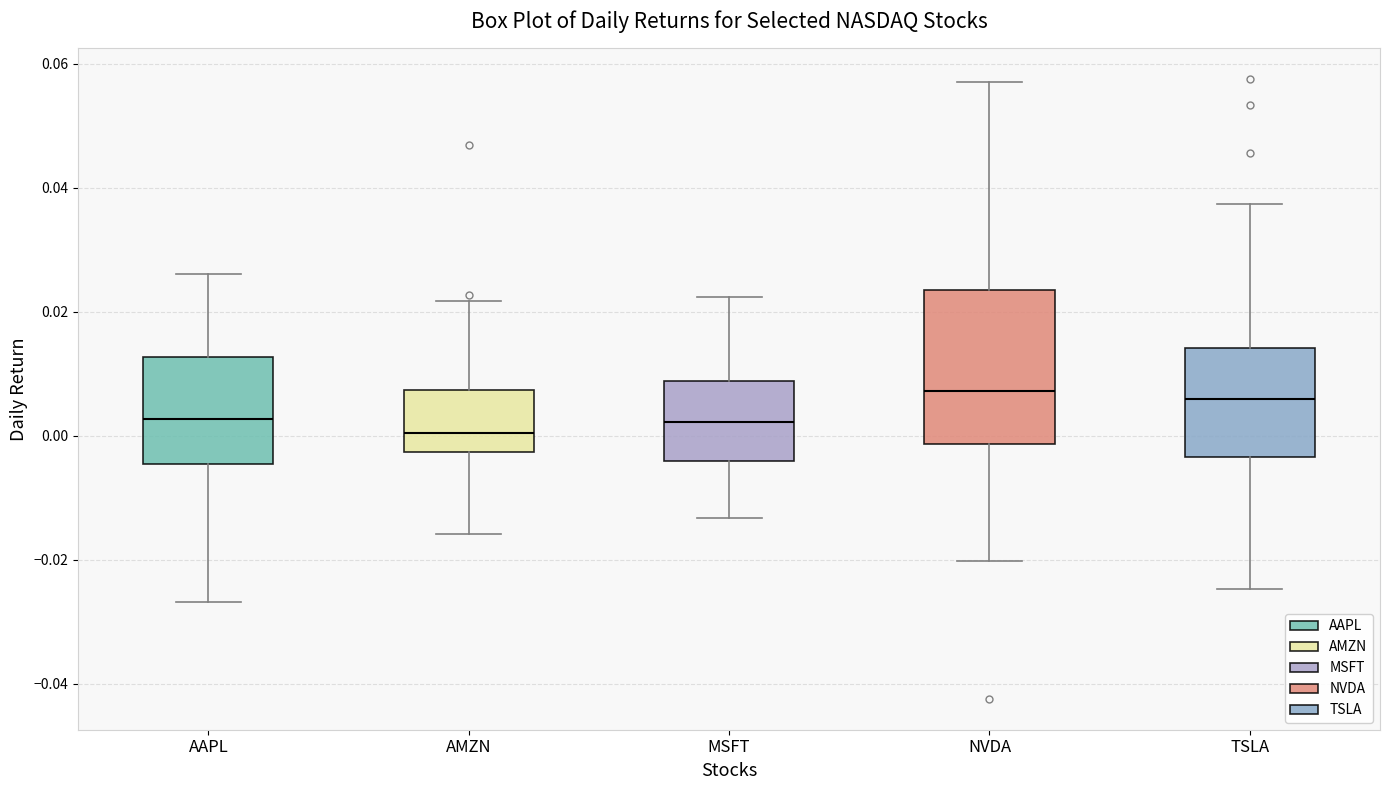

Which box is the tallest, from its lower edge to its upper edge?

NVDA